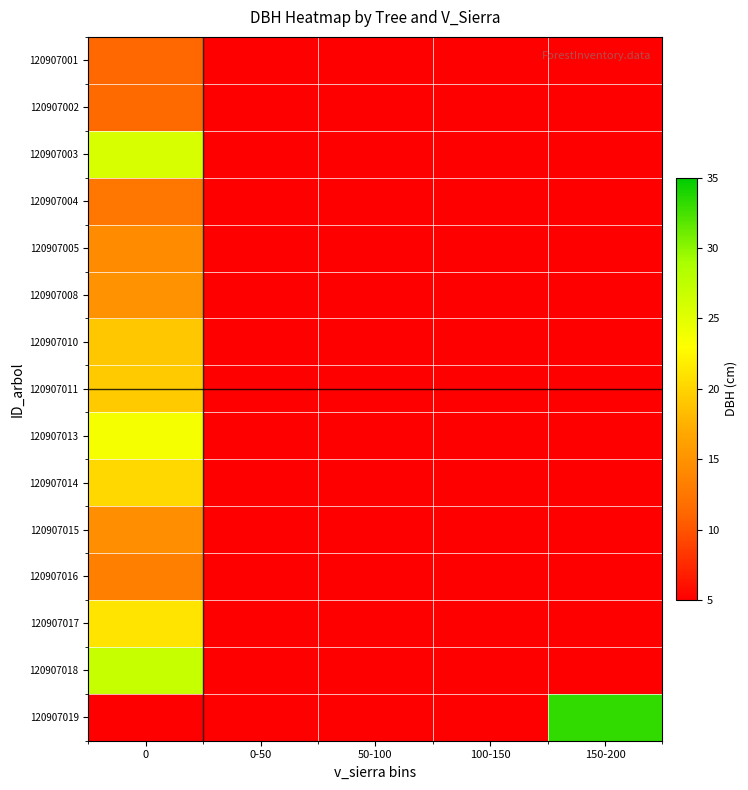

Reading right to left, list all the values displayed in this chart.

120907001: 150-200=5.0	100-150=5.0	50-100=5.0	0-50=5.0	0=11.2
120907002: 150-200=5.0	100-150=5.0	50-100=5.0	0-50=5.0	0=11.4
120907003: 150-200=5.0	100-150=5.0	50-100=5.0	0-50=5.0	0=25.7
120907004: 150-200=5.0	100-150=5.0	50-100=5.0	0-50=5.0	0=12.4
120907005: 150-200=5.0	100-150=5.0	50-100=5.0	0-50=5.0	0=14.4
120907008: 150-200=5.0	100-150=5.0	50-100=5.0	0-50=5.0	0=14.8
120907010: 150-200=5.0	100-150=5.0	50-100=5.0	0-50=5.0	0=19.1
120907011: 150-200=5.0	100-150=5.0	50-100=5.0	0-50=5.0	0=19.4
120907013: 150-200=5.0	100-150=5.0	50-100=5.0	0-50=5.0	0=23.6
120907014: 150-200=5.0	100-150=5.0	50-100=5.0	0-50=5.0	0=20.3
120907015: 150-200=5.0	100-150=5.0	50-100=5.0	0-50=5.0	0=14.7
120907016: 150-200=5.0	100-150=5.0	50-100=5.0	0-50=5.0	0=13.4
120907017: 150-200=5.0	100-150=5.0	50-100=5.0	0-50=5.0	0=21.1
120907018: 150-200=5.0	100-150=5.0	50-100=5.0	0-50=5.0	0=27.0
120907019: 150-200=33.1	100-150=5.0	50-100=5.0	0-50=5.0	0=5.0